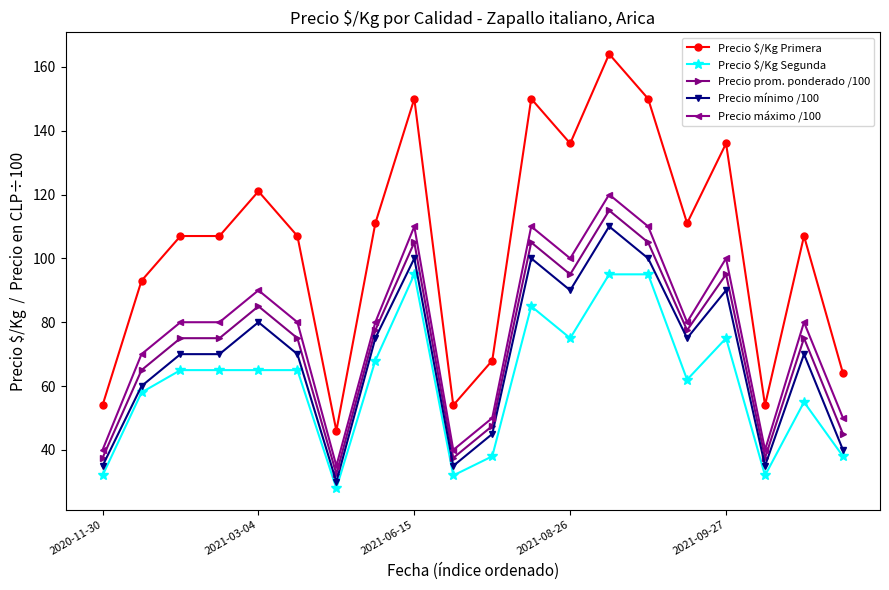

Which series has the largest total across all categories?

Precio $/Kg Primera